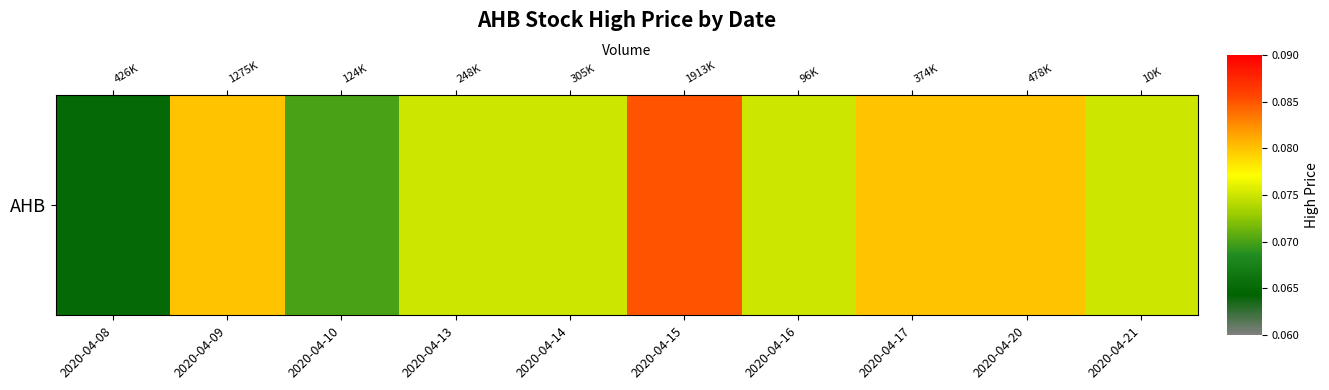

True or false: the data shows 0.1 at 2020-04-14.

True